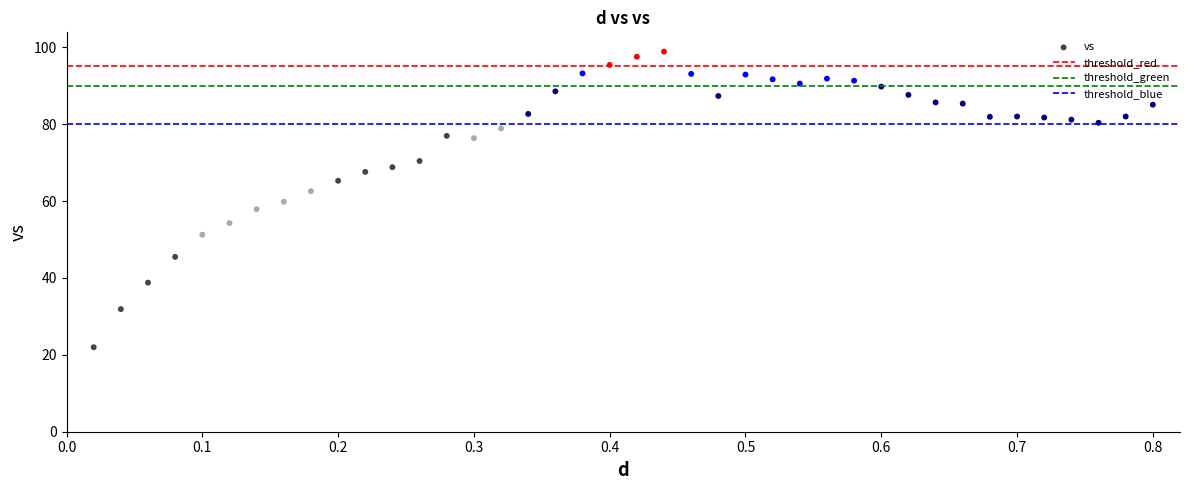

What is the range of X values (max minus min)?

0.8